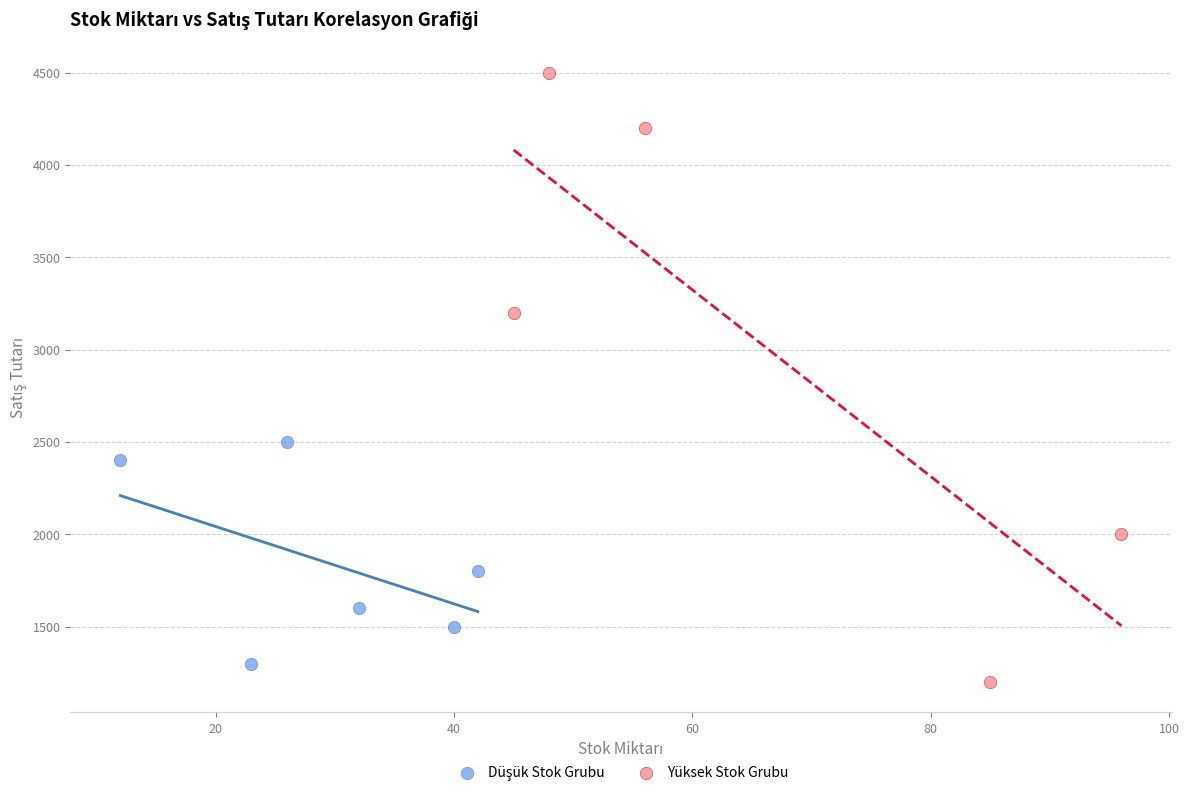

Which series reaches the maximum Y coordinate?

Yüksek Stok Grubu